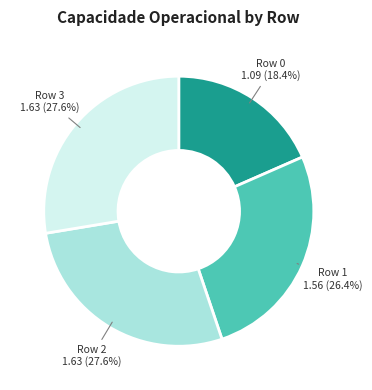

Does any single category account for the majority?

No